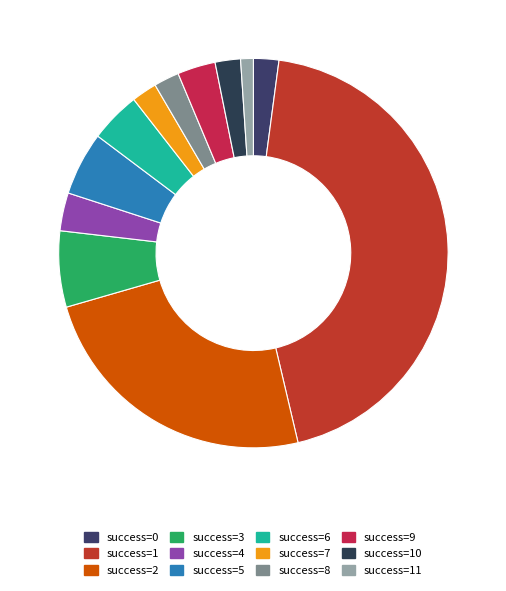

Count the number of slices in the pie.

12